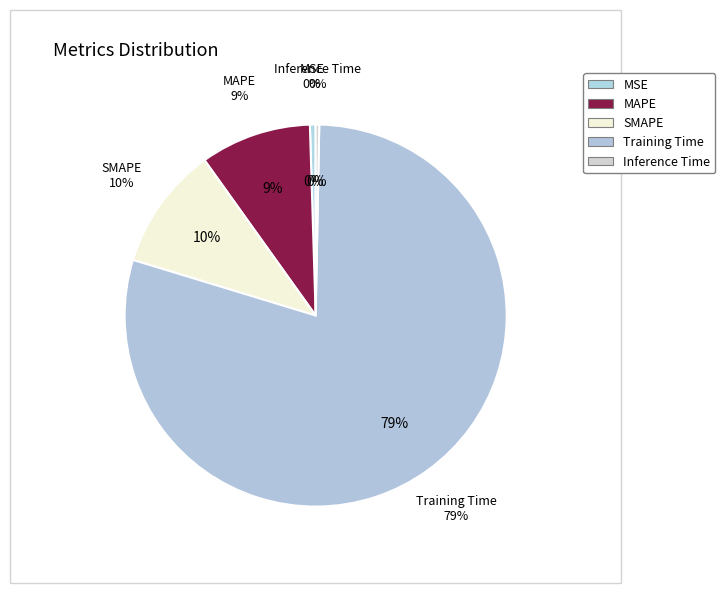

Does MSE account for over 50% of the chart?

No